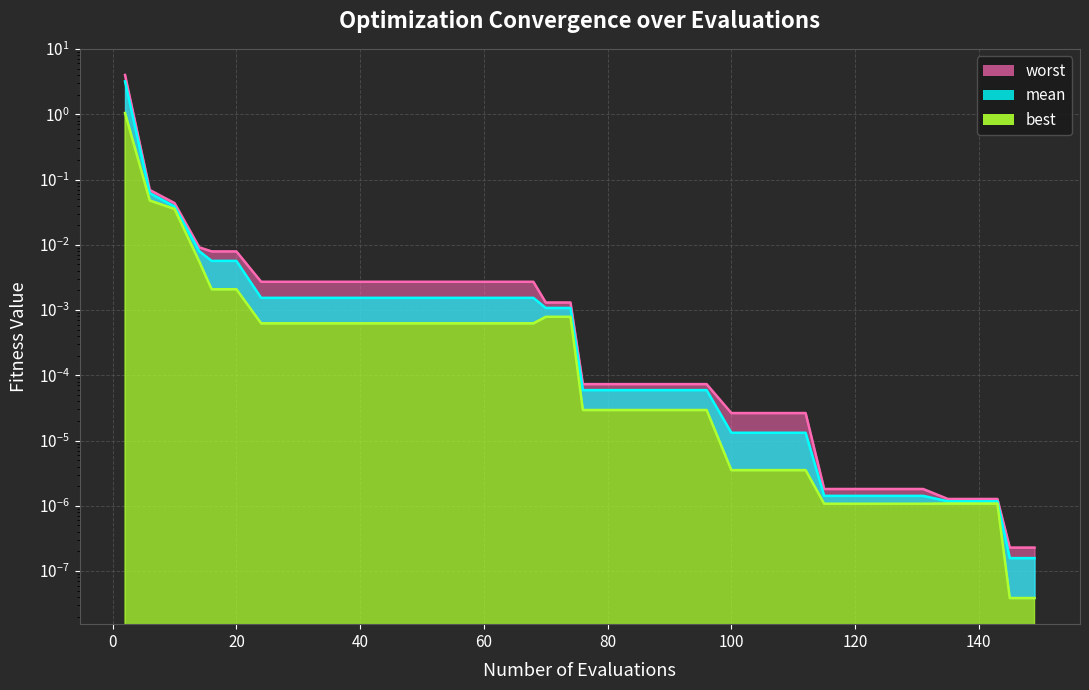

True or false: mean and best intersect in this chart.

False